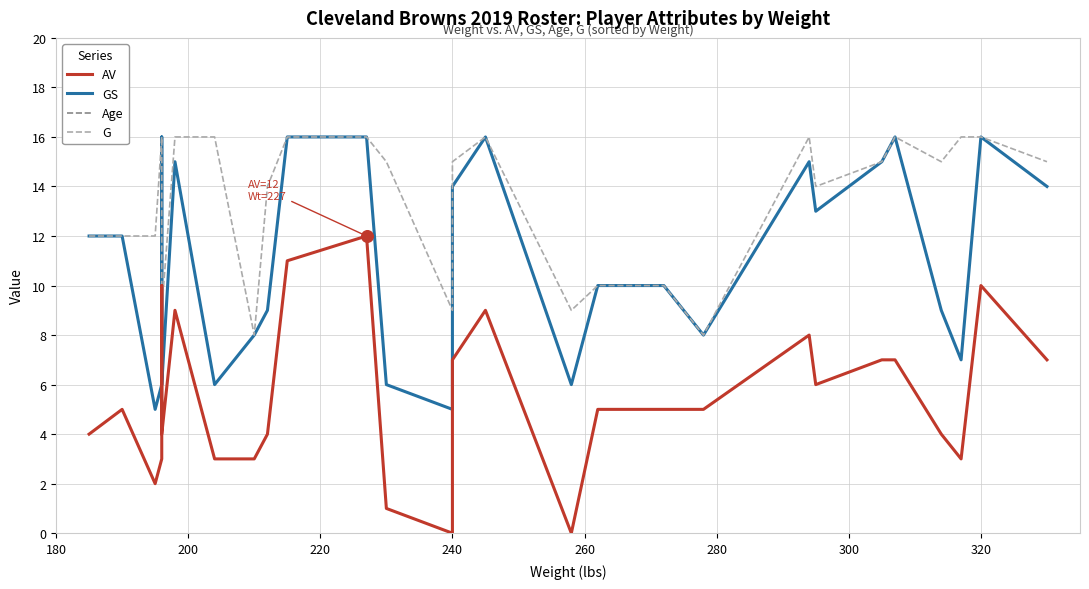

What are all the series names shown in the legend?

AV, GS, Age, G